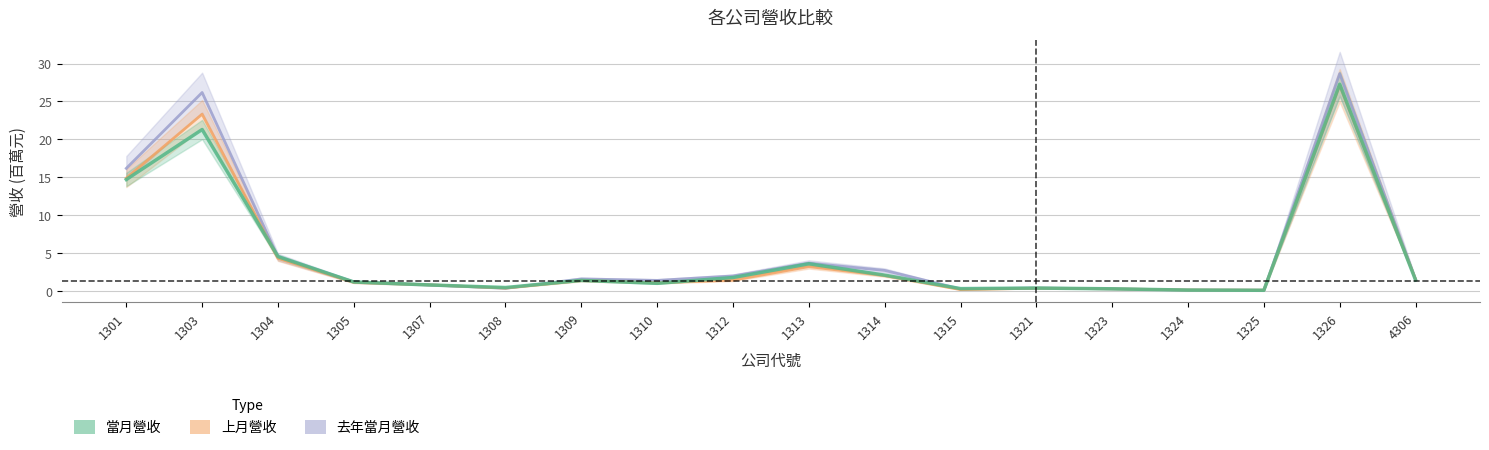

Rank the categories by 去年當月營收 value from highest to lowest.

1326, 1303, 1301, 1304, 1313, 1314, 1312, 1309, 4306, 1310, 1305, 1307, 1321, 1308, 1323, 1315, 1324, 1325